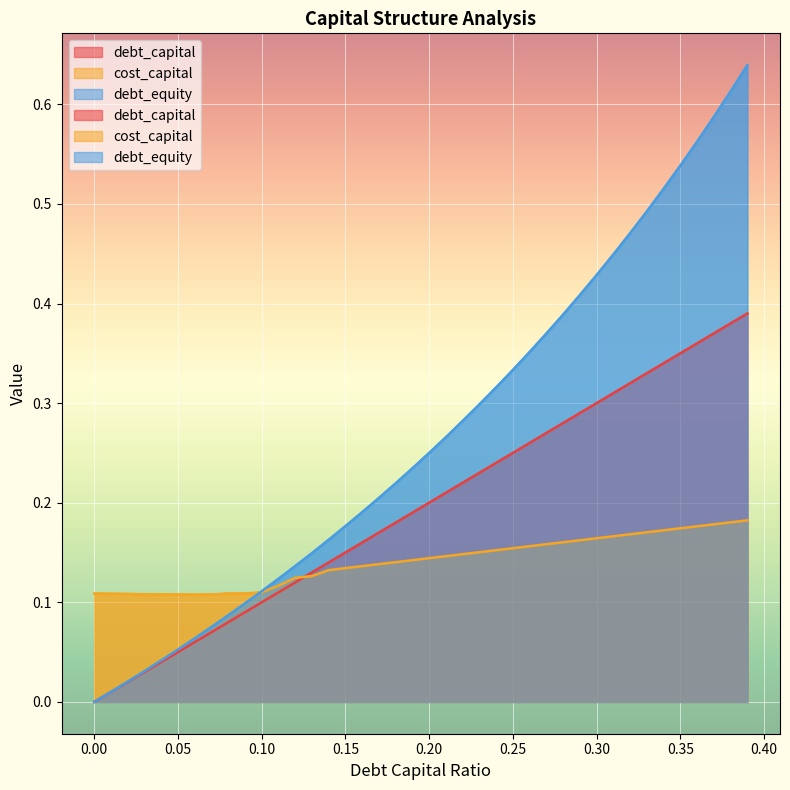

Which series ends up on top after the final intersection of debt_equity and cost_capital?

debt_equity